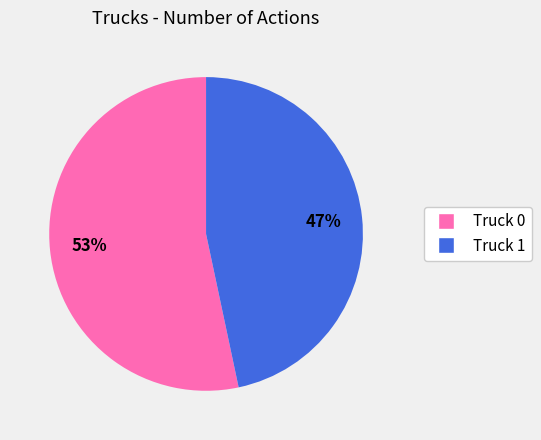

Rank the categories by value from lowest to highest.

Truck 1, Truck 0